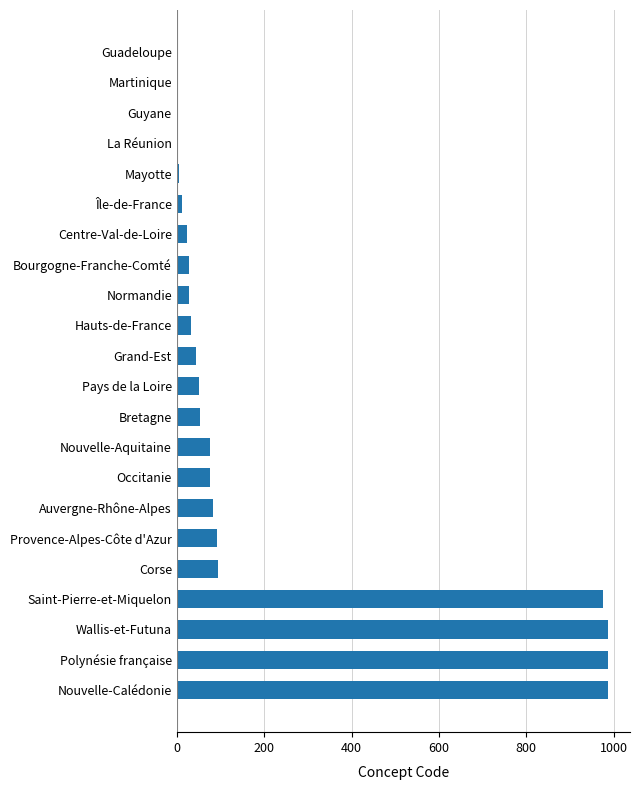

What is the ratio of the value at Auvergne-Rhône-Alpes to the value at Centre-Val-de-Loire?

3.5